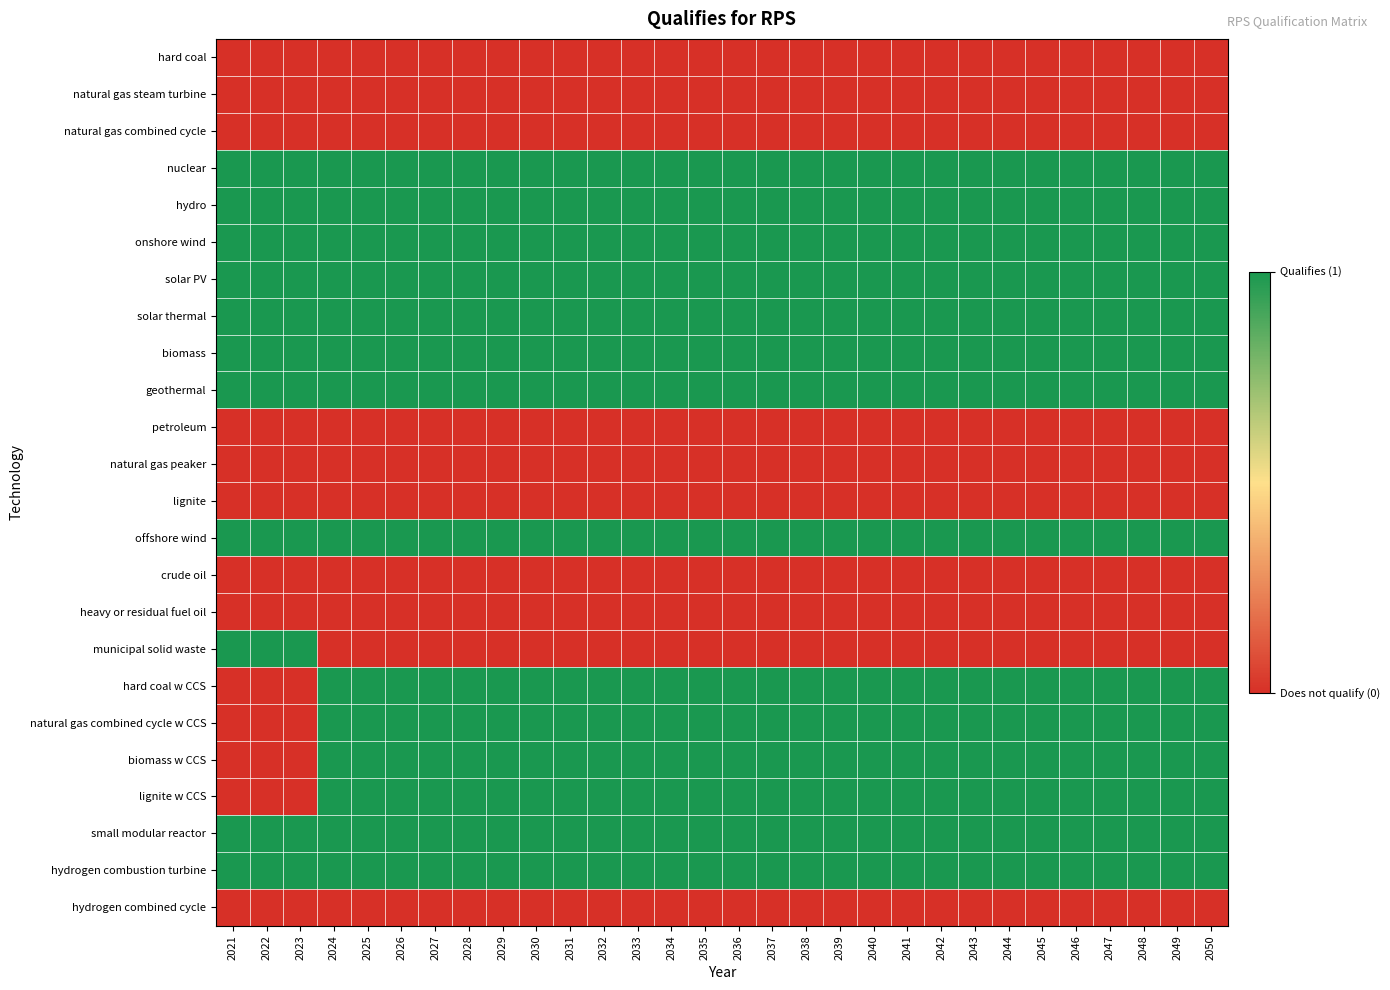

Which series has the largest total across all categories?

nuclear